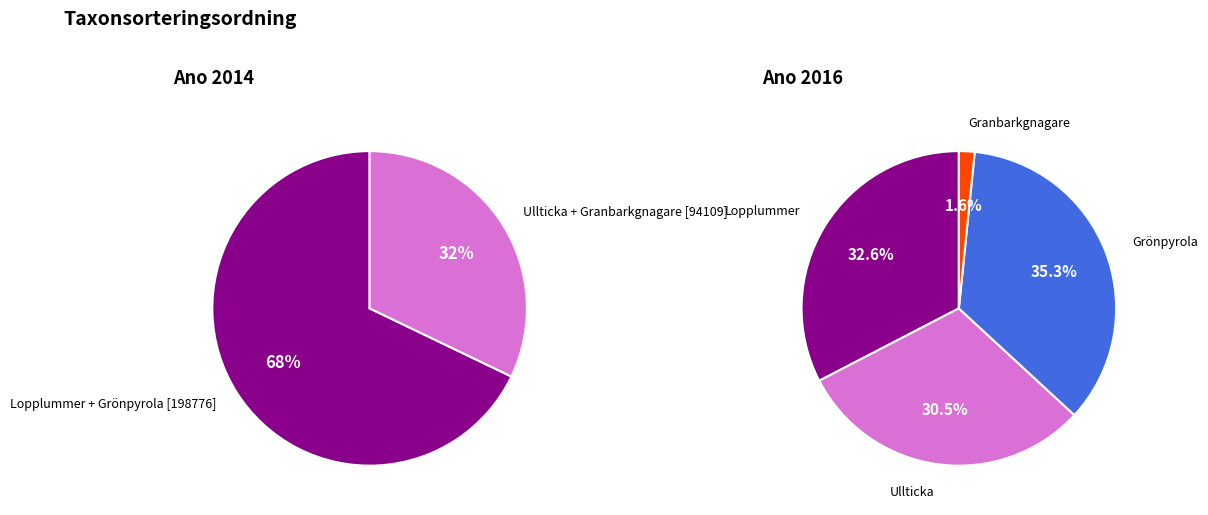

To the nearest percent, what portion does Grönpyrola [70549117] represent?

35%